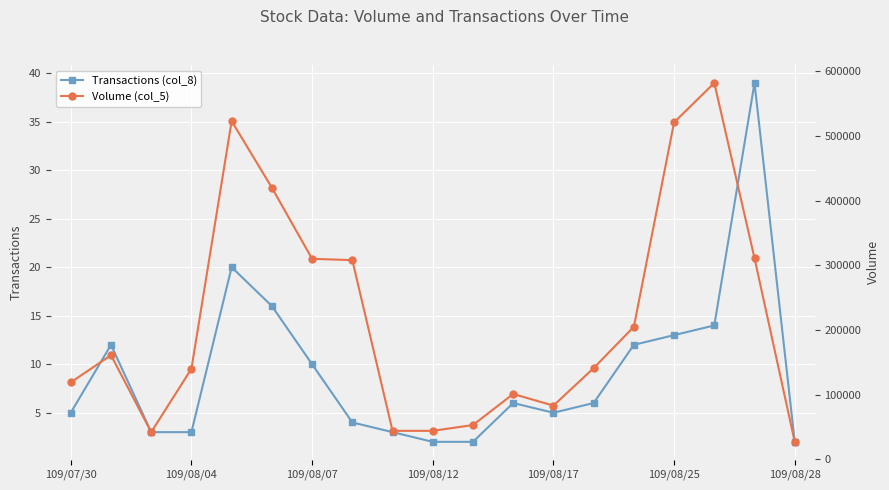

True or false: Volume (col_5) has a value of 74743 at 109/07/30.

False